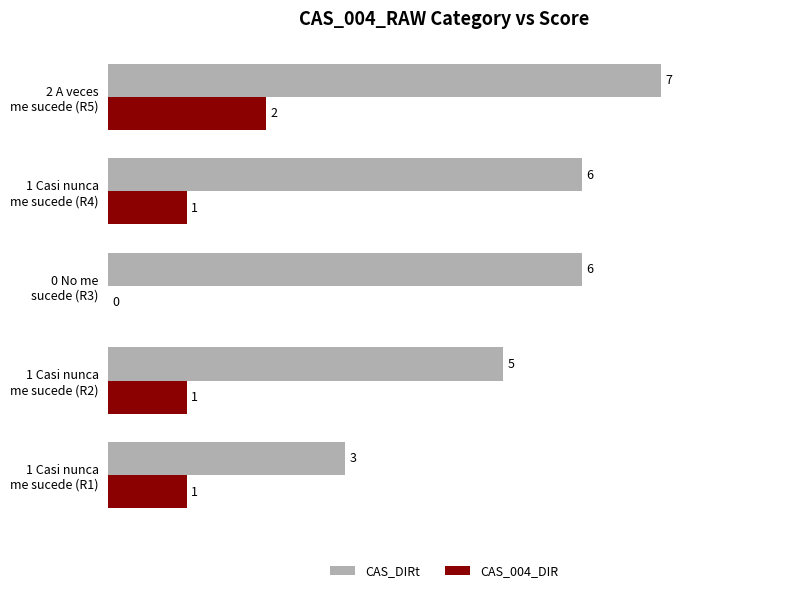

What is the sum of all CAS_004_DIR values?

5